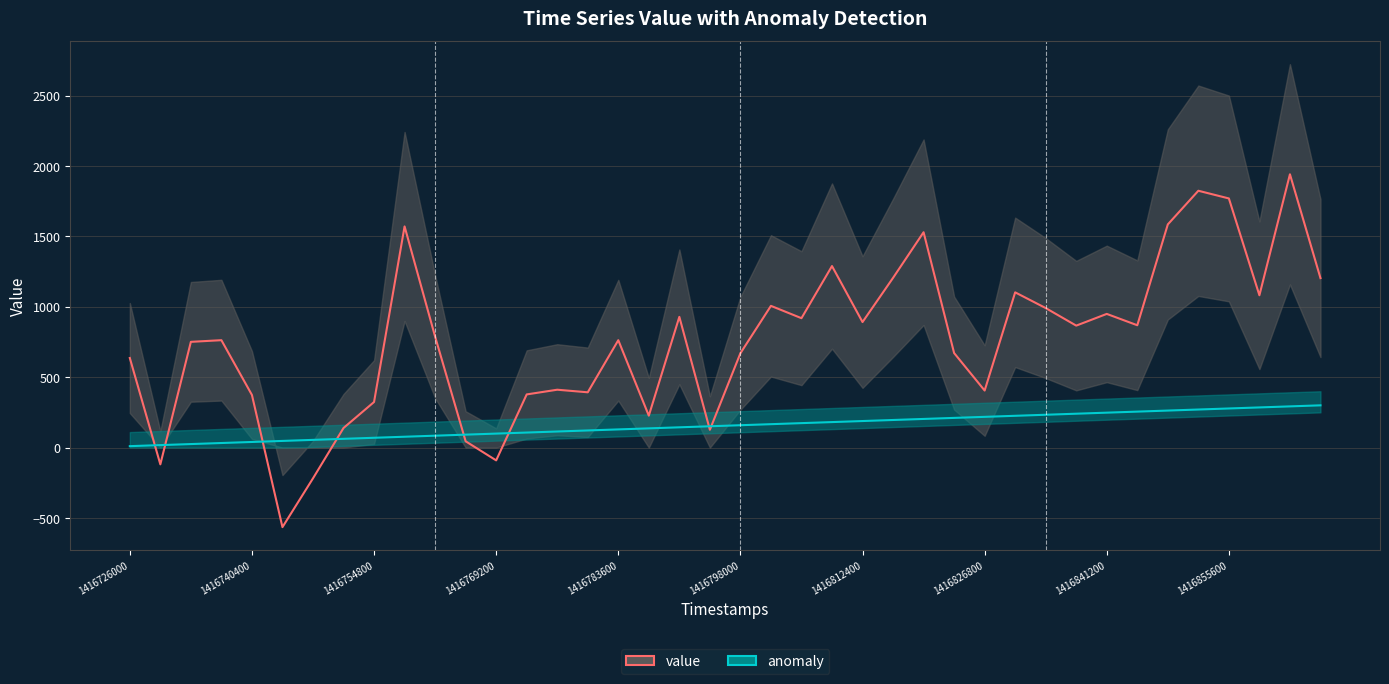

Is it true that value equals 1205.2 at 22?

False